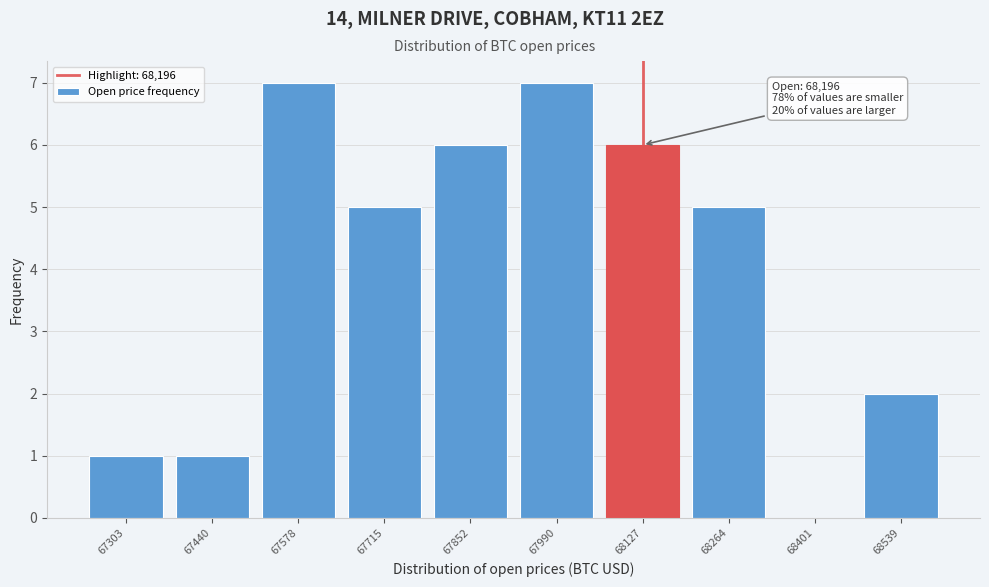

Reading left to right, extract all data points from this chart.

67303=1	67440=1	67578=7	67715=5	67852=6	67990=7	68127=6	68264=5	68401=0	68539=2